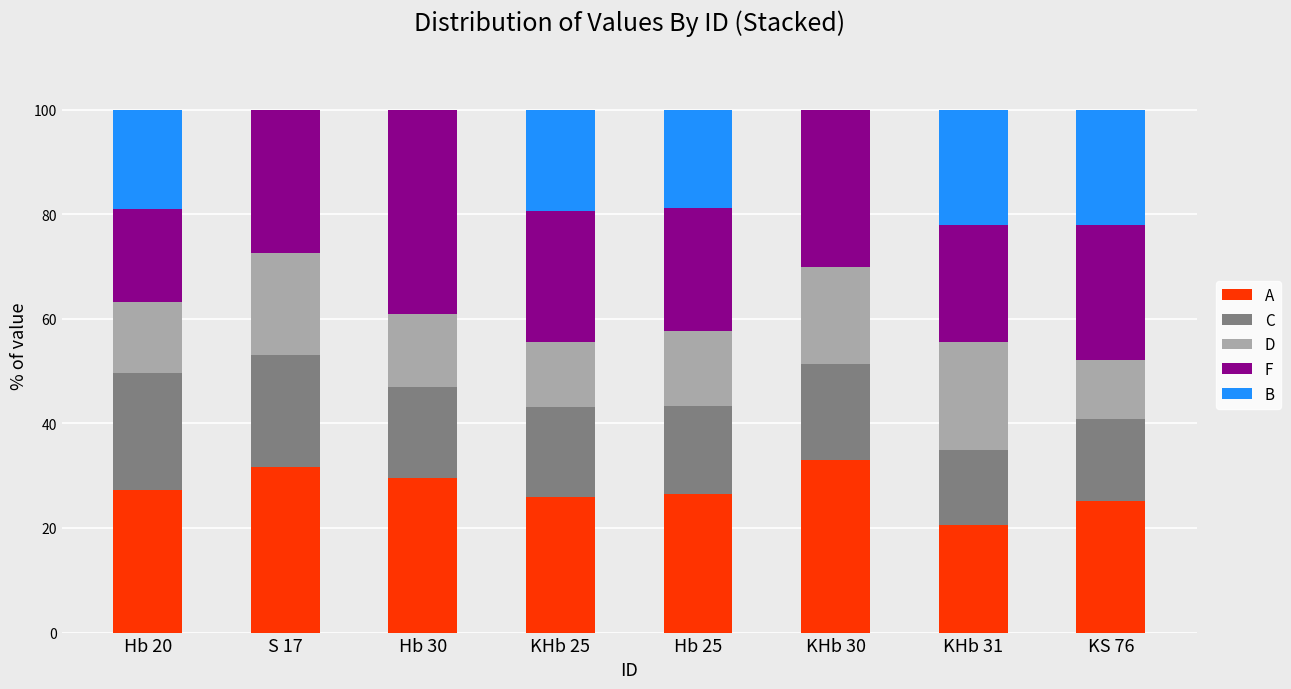

What is the highest value of the A series?

33.0